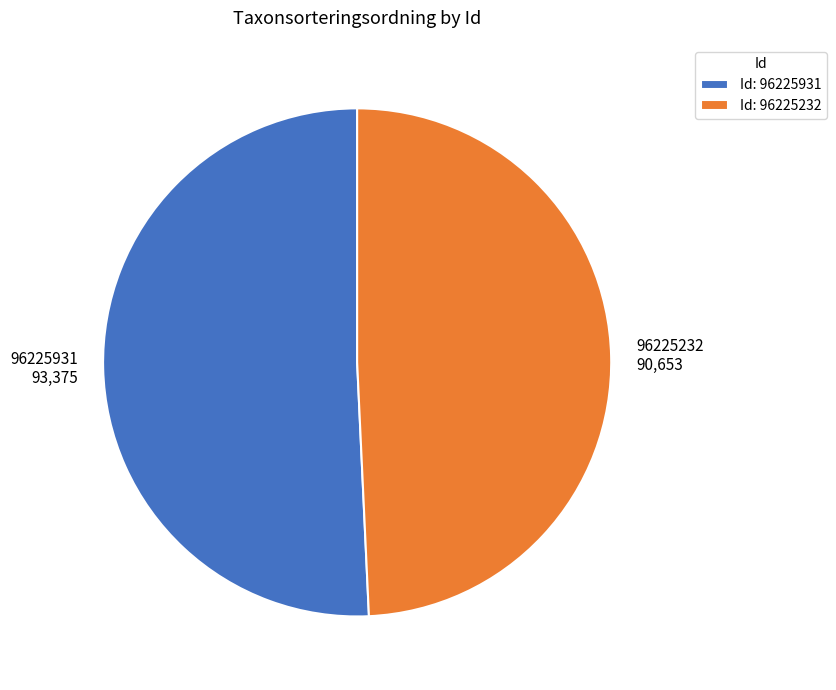

How many segments does this pie chart have?

2